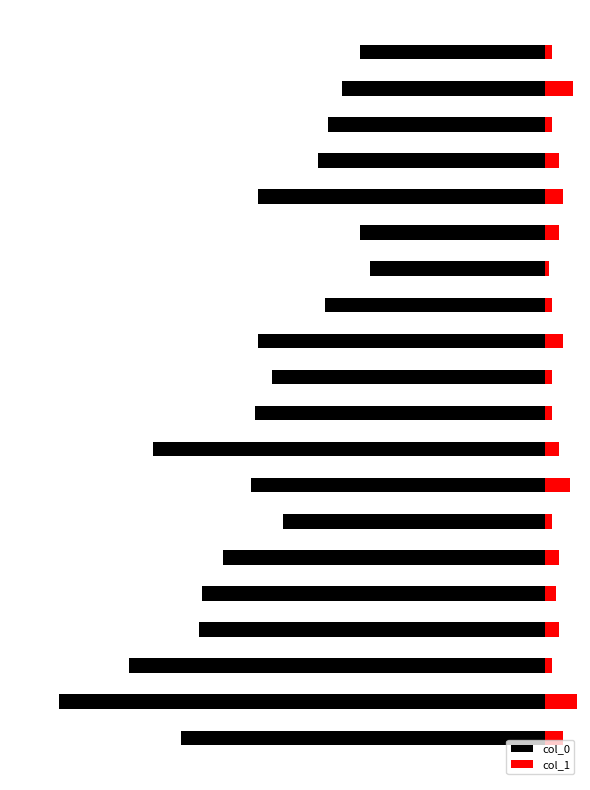

The value of col_1 at 13 is 1. True or false?

True